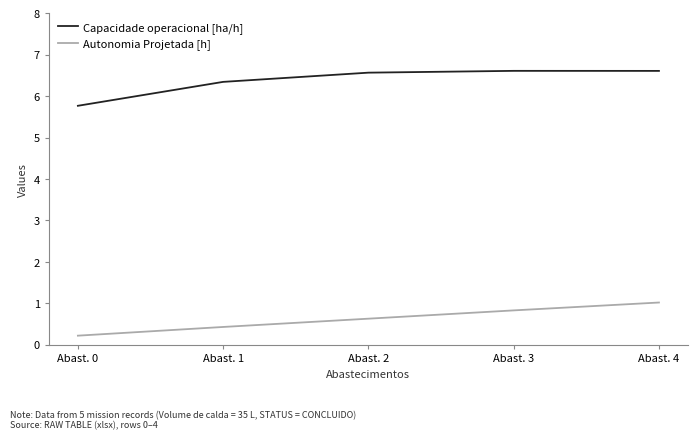

Does the chart have visible grid lines?

No